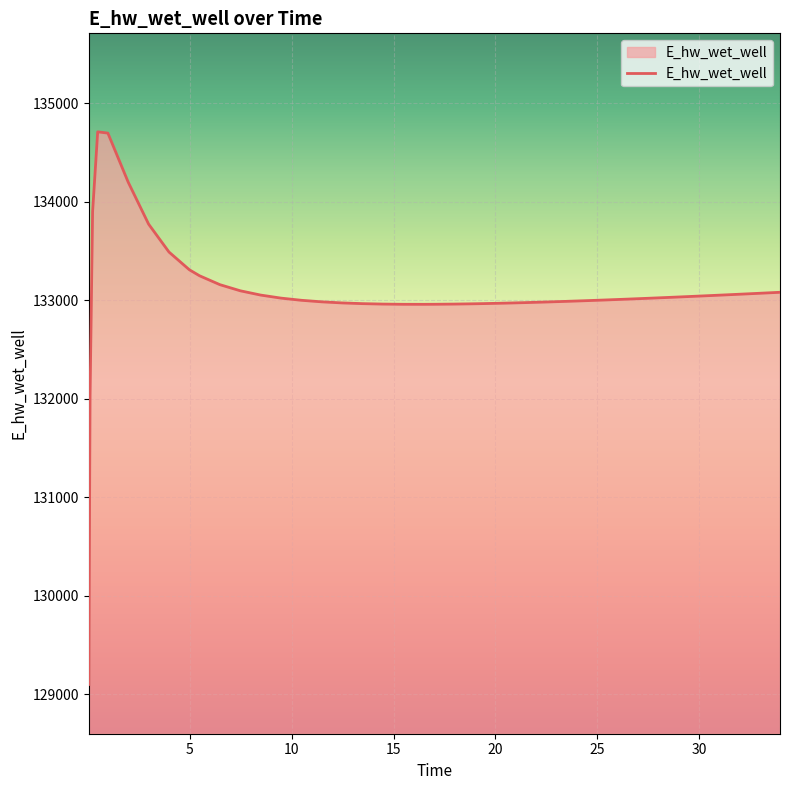

What is the greatest value displayed?

134712.3